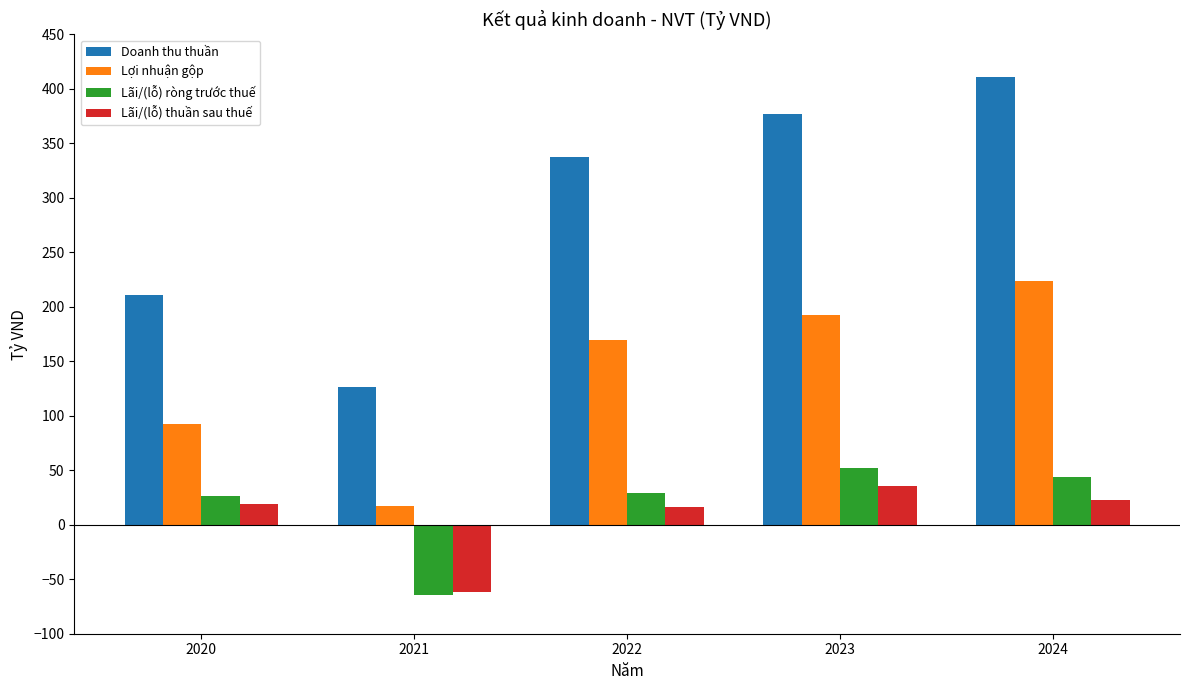

How many series are shown in this chart?

4